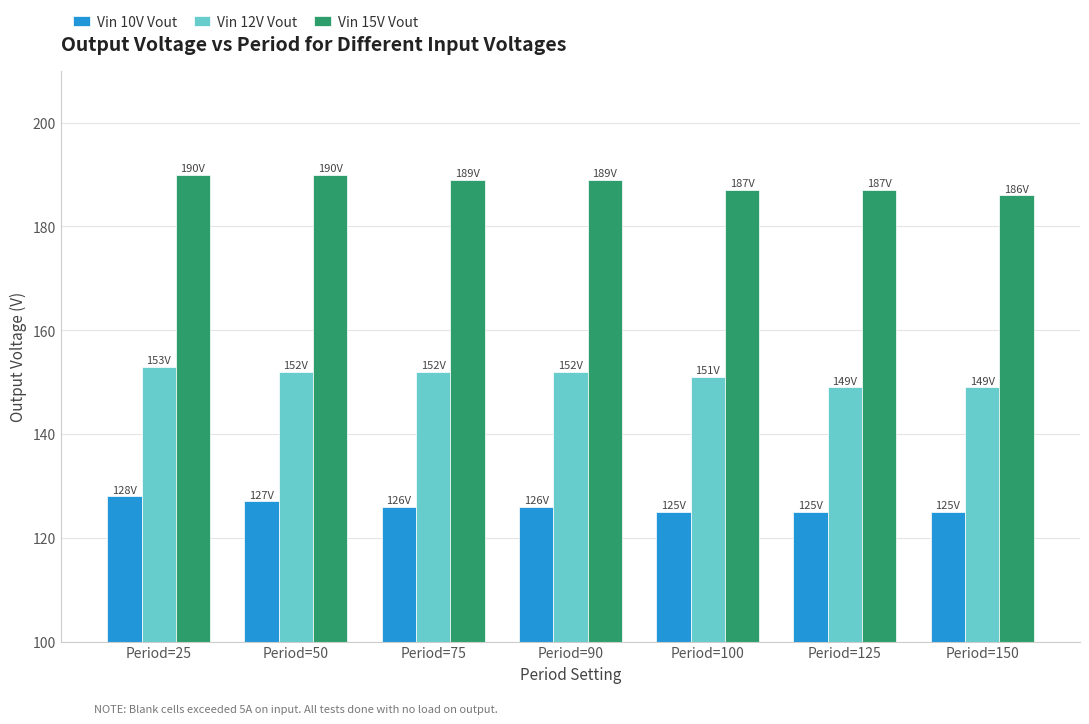

Which series has the largest total across all categories?

Vin 15V Vout